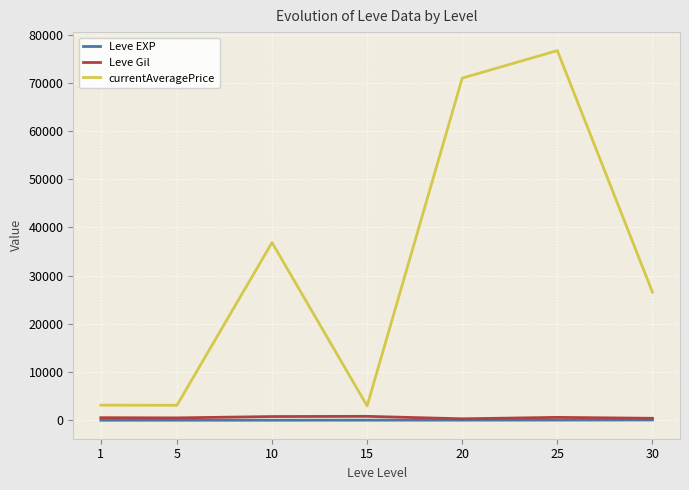

Where does the Leve Gil series first go above 531?

1